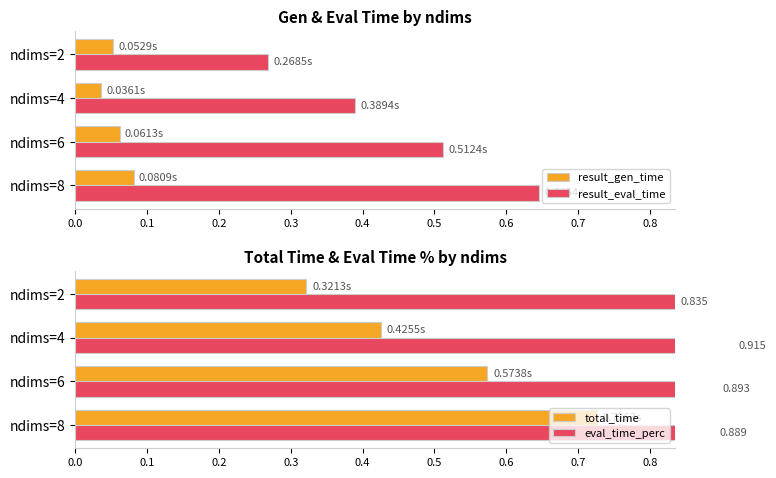

Is the value of result_eval_time at ndims=2 greater than the value of result_gen_time at ndims=8?

Yes